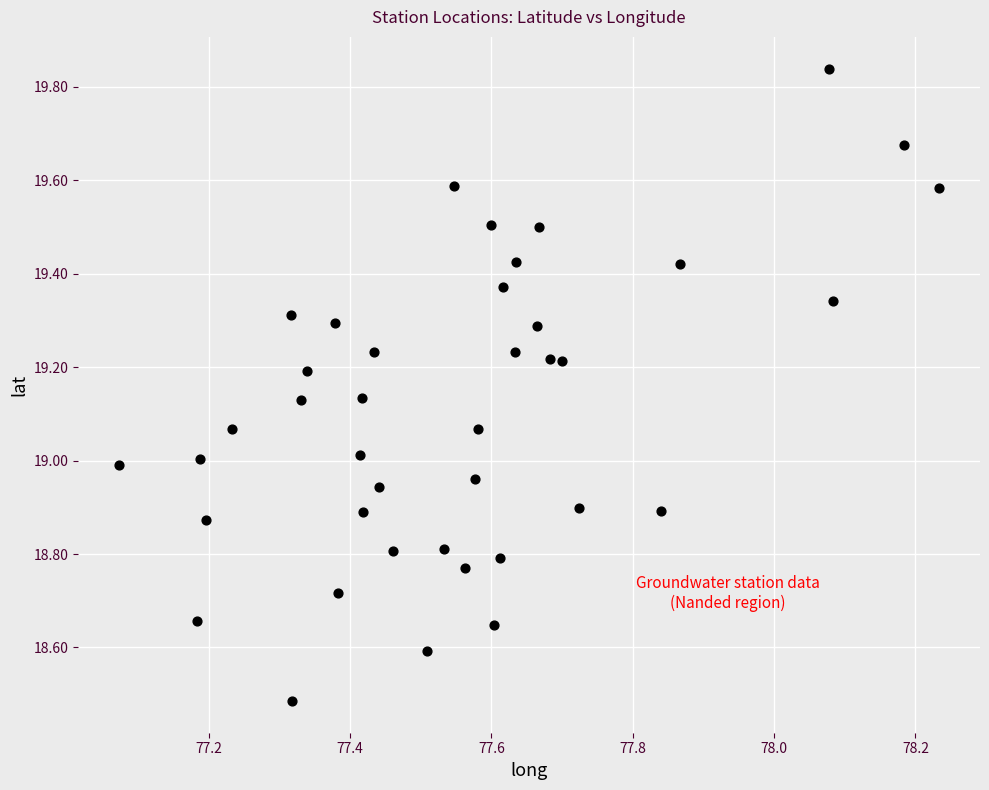

What is the range of Y values (max minus min)?

1.4